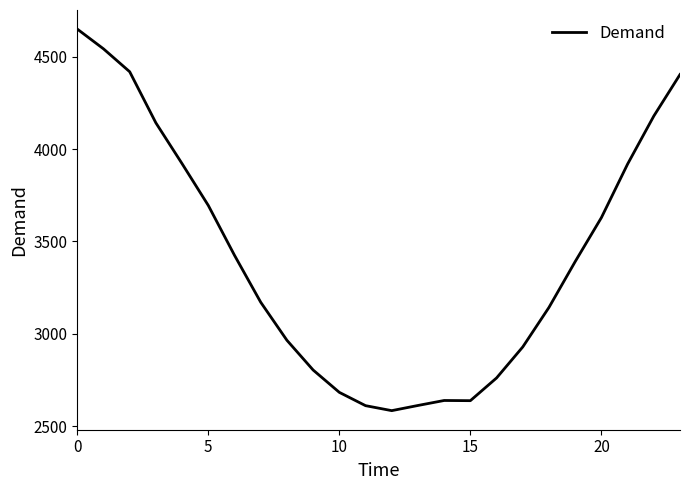

What is the difference between the maximum and minimum values?

2066